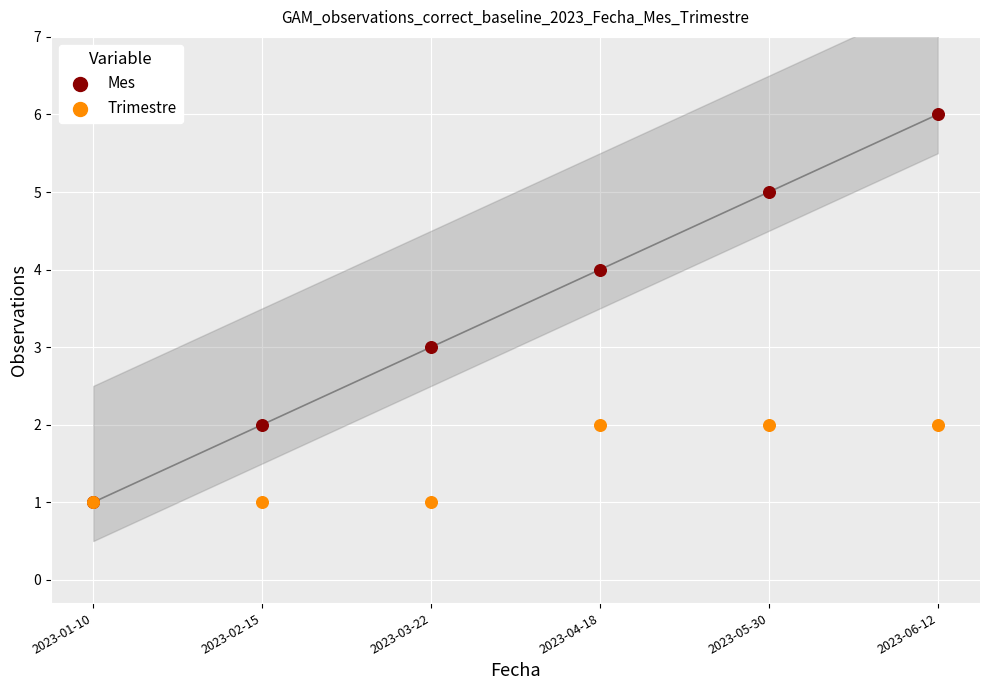

Which series has the largest Y range (max minus min)?

Mes